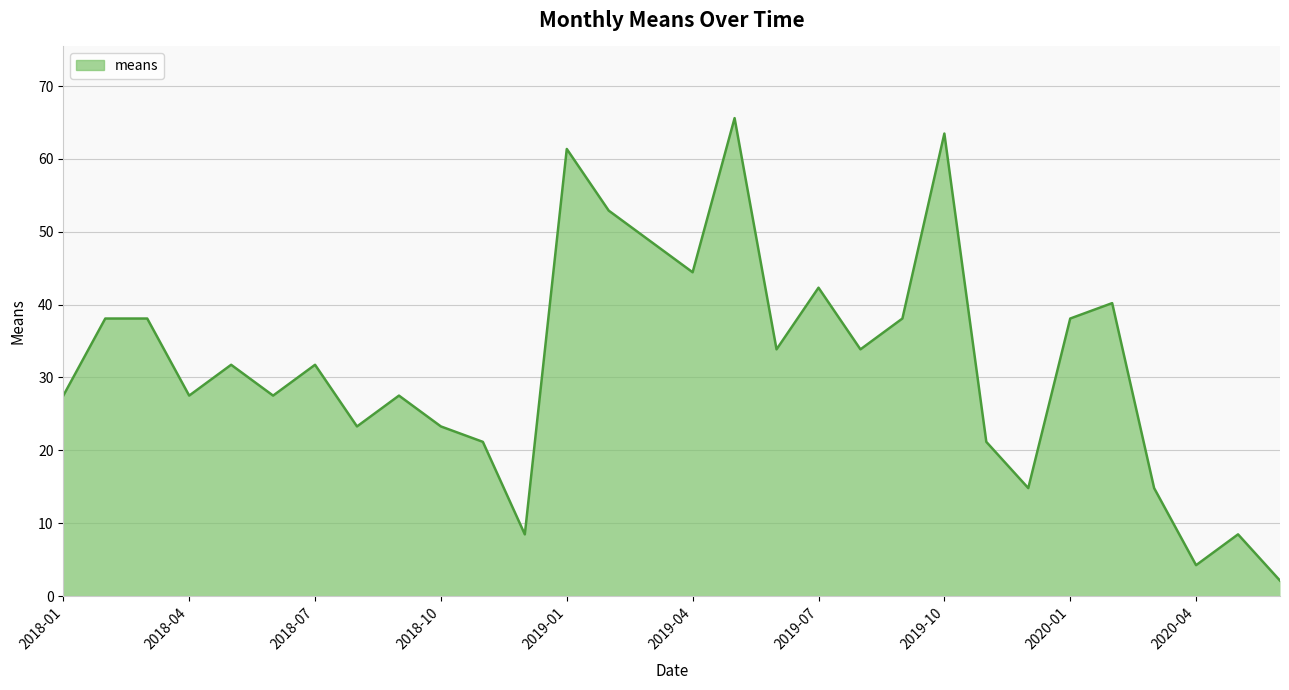

What is the maximum value shown in the chart?

65.6